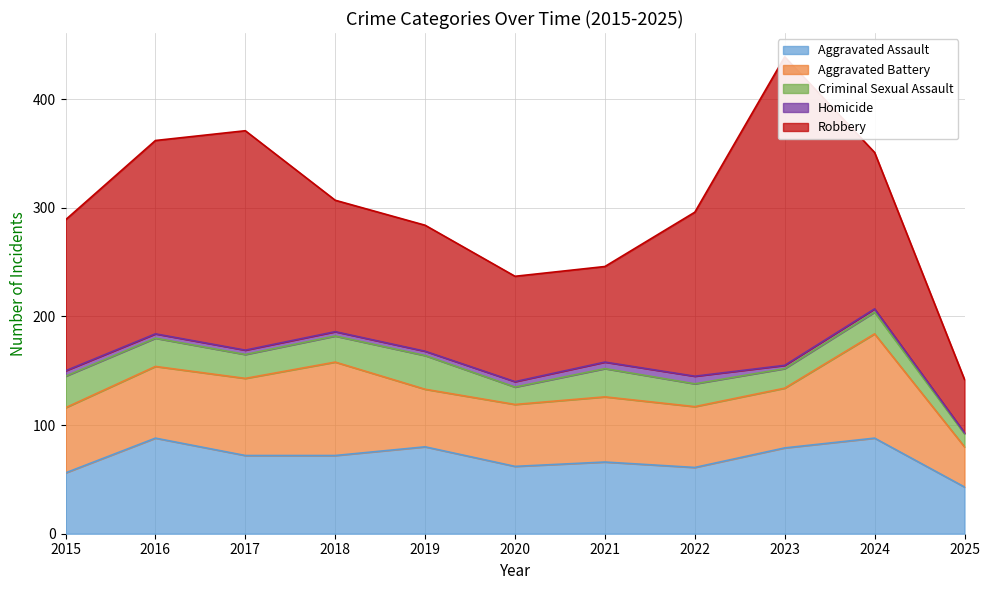

At which category is the sum across all series the highest?

2023